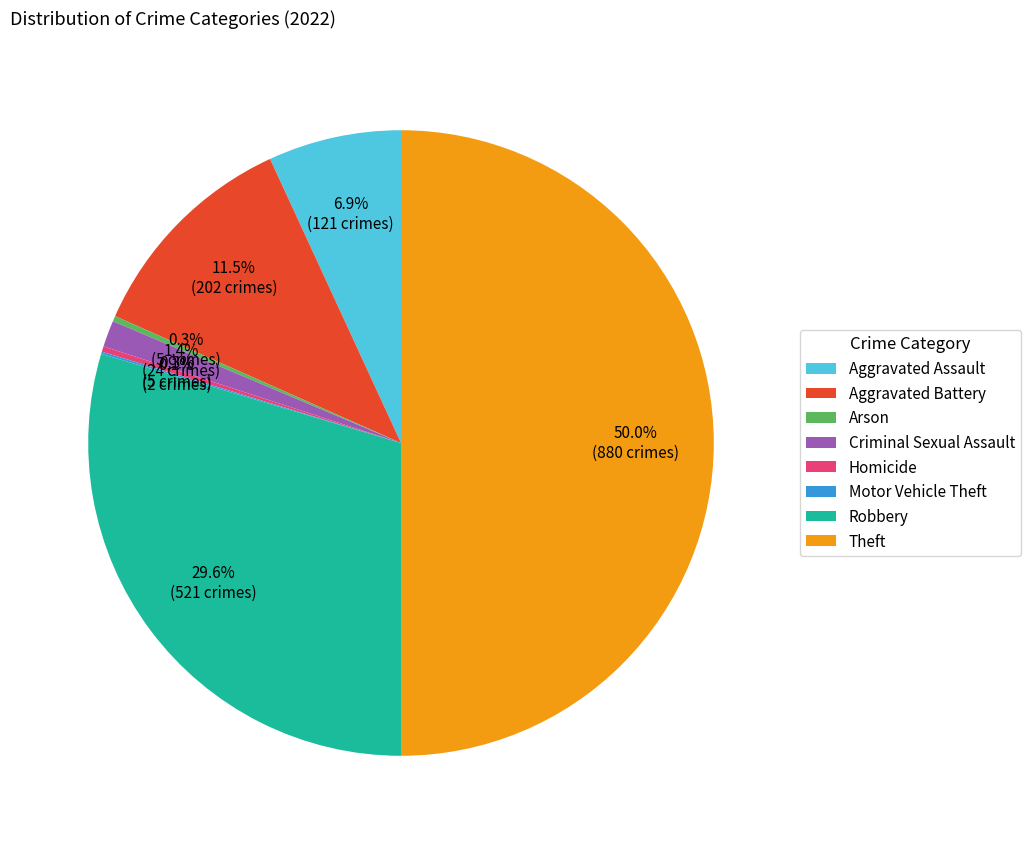

Which category has the biggest portion of the pie?

Theft